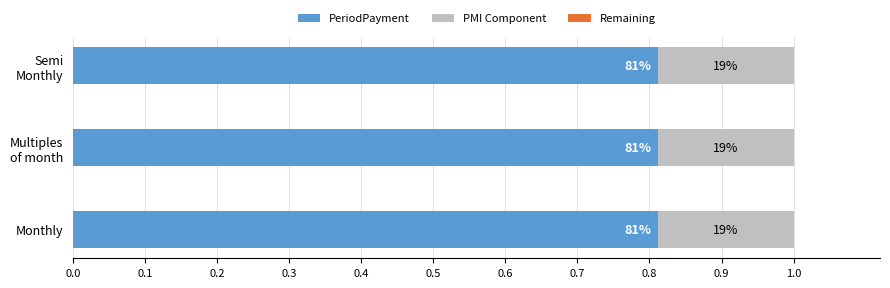

Where is PMI Component nearest to the value 0?

Multiples of month